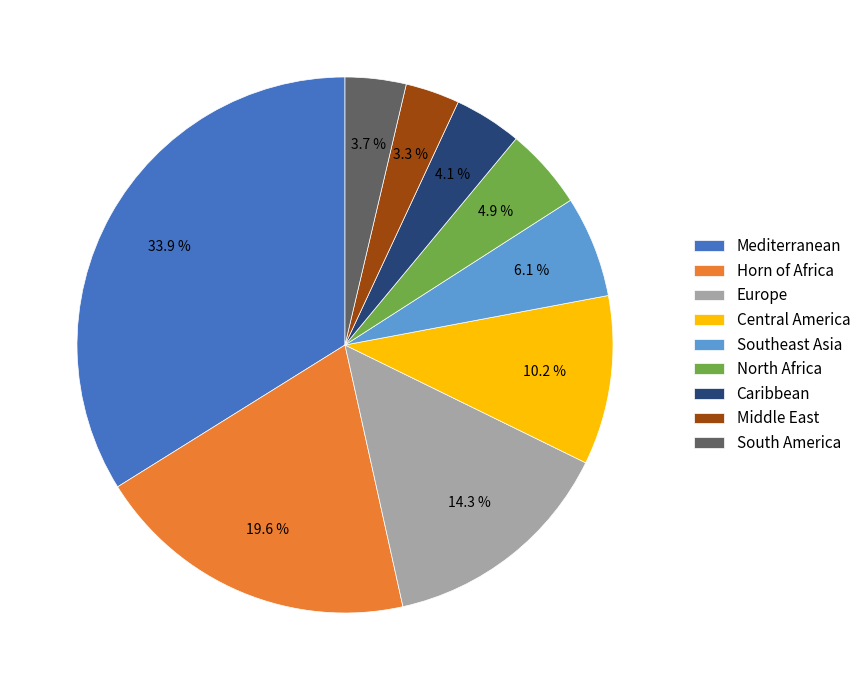

How many segments does this pie chart have?

9